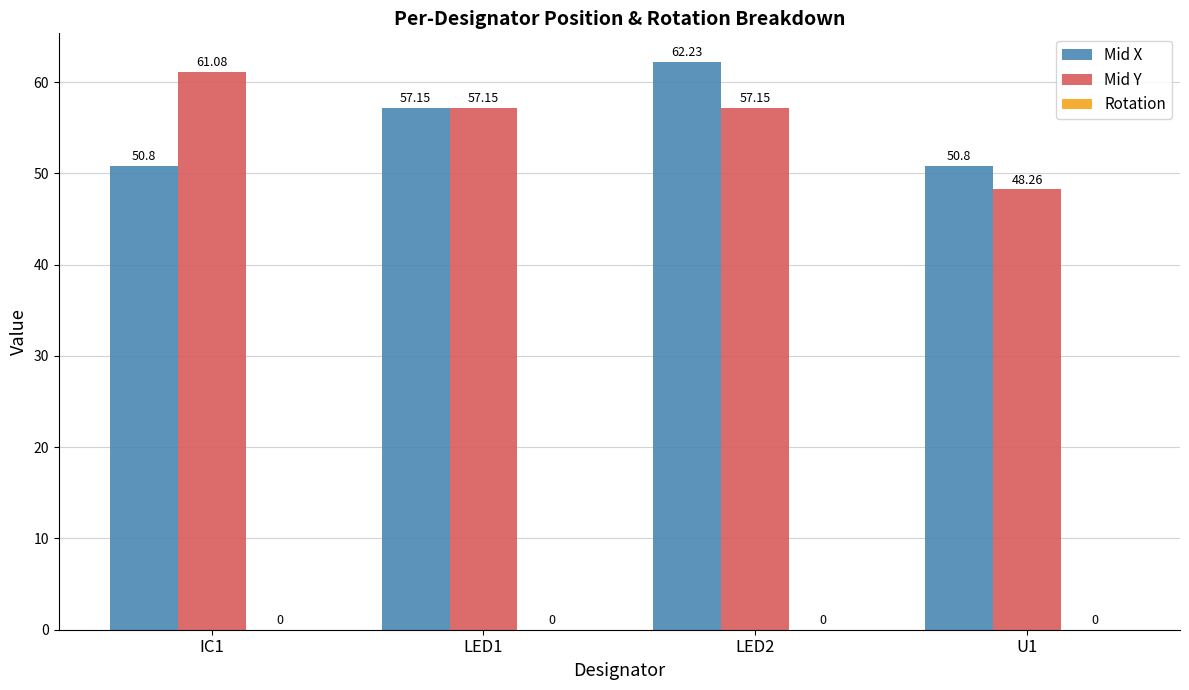

Between LED1 and U1, which series saw the biggest shift?

Mid Y